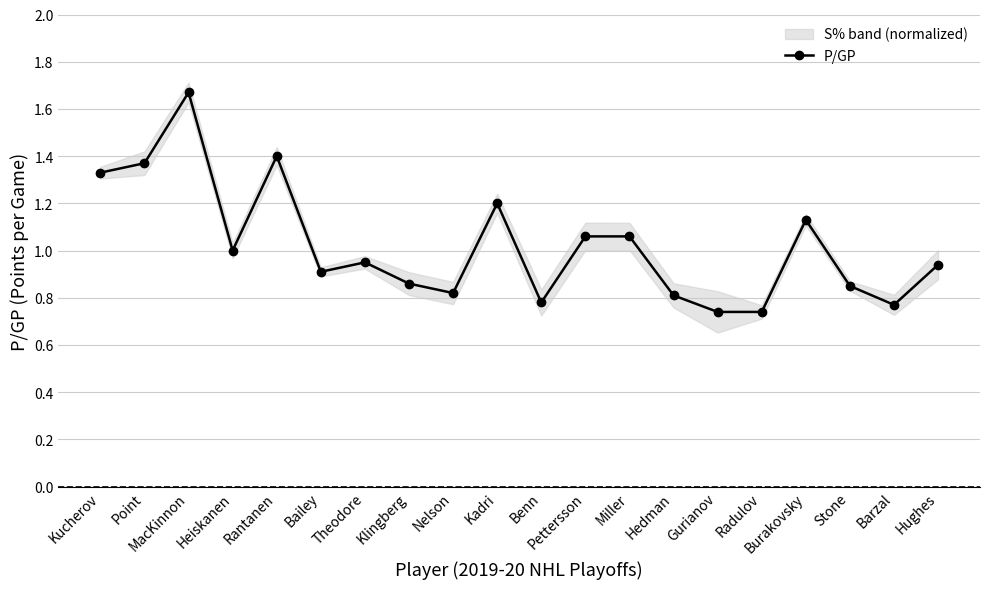

True or false: the data shows 1.1 at Miller.

True